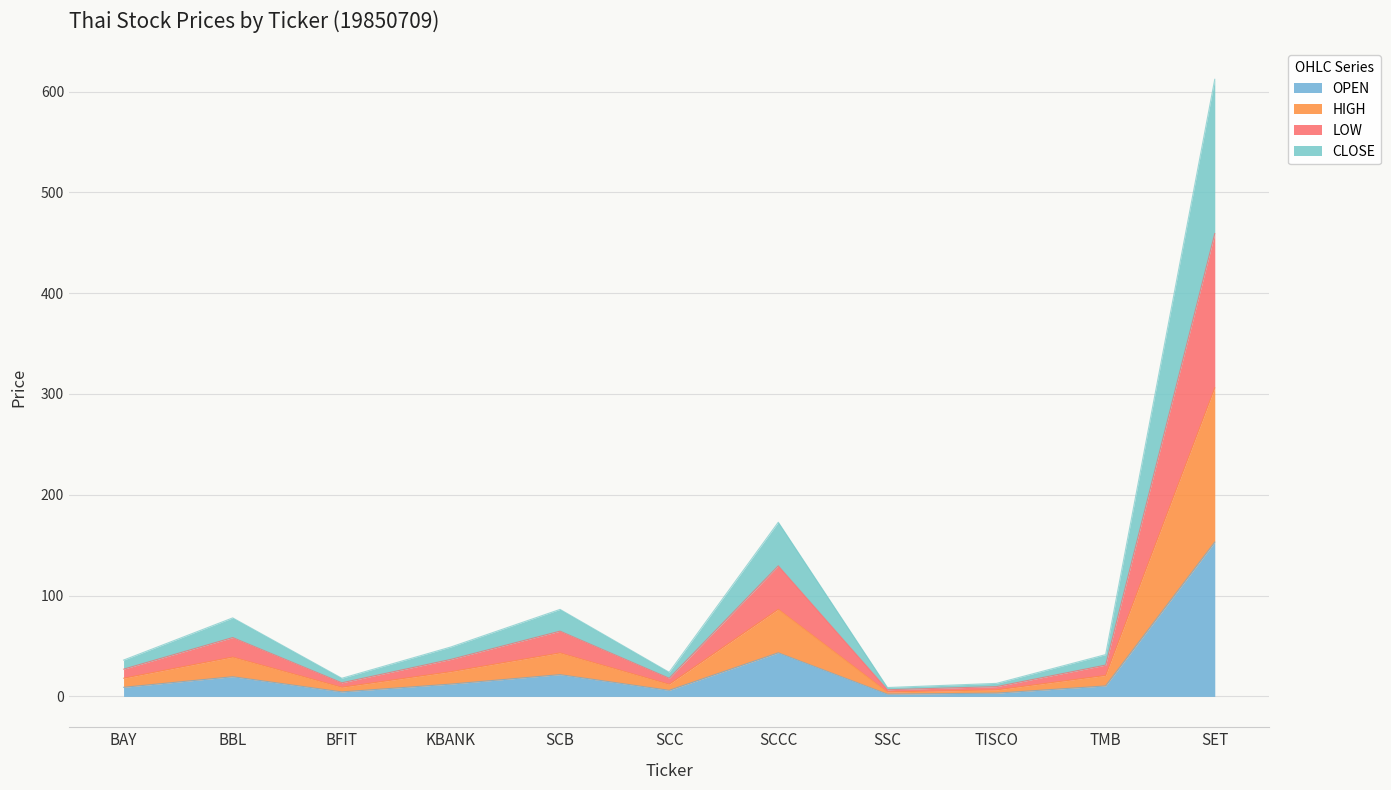

Reading left to right, transcribe all the data shown in this chart.

OPEN: BAY=9.0	BBL=19.5	BFIT=4.5	KBANK=12.2	SCB=21.6	SCC=6.0	SCCC=43.2	SSC=2.2	TISCO=3.2	TMB=10.4	SET=153.0
HIGH: BAY=18.0	BBL=39.0	BFIT=9.0	KBANK=24.5	SCB=43.1	SCC=12.0	SCCC=86.4	SSC=4.4	TISCO=6.5	TMB=20.8	SET=306.0
LOW: BAY=27.0	BBL=58.3	BFIT=13.5	KBANK=36.7	SCB=64.7	SCC=18.0	SCCC=129.5	SSC=6.6	TISCO=9.7	TMB=31.1	SET=459.1
CLOSE: BAY=36.0	BBL=77.9	BFIT=18.0	KBANK=49.0	SCB=86.3	SCC=23.9	SCCC=172.7	SSC=8.8	TISCO=12.9	TMB=41.4	SET=612.1